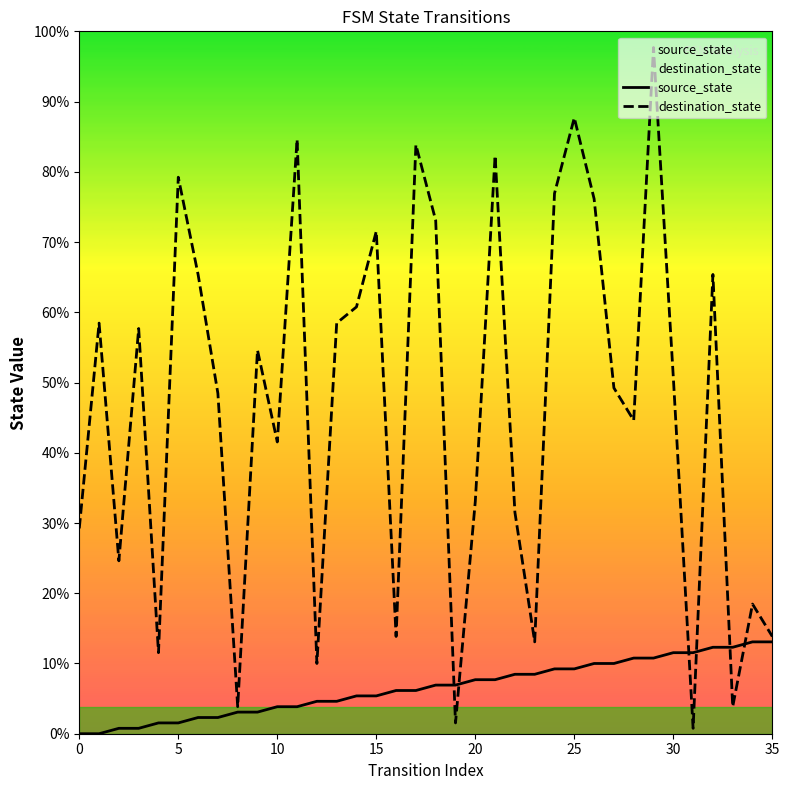

Rank the series by their maximum value, from highest to lowest.

destination_state, source_state